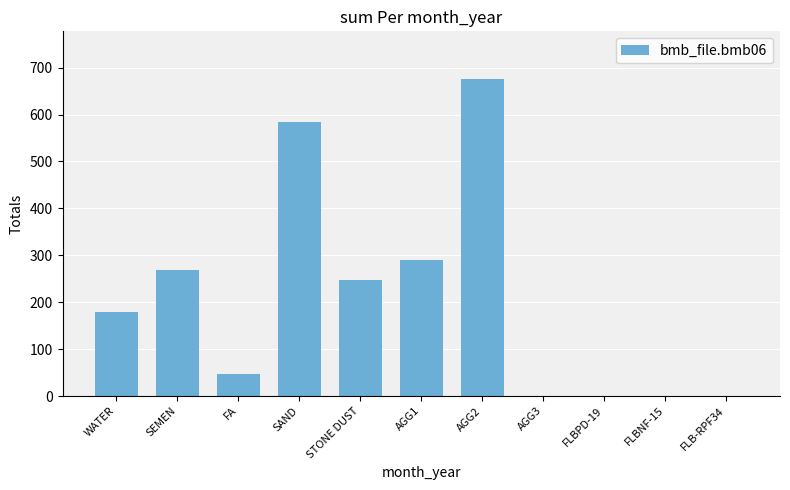

Which has a higher value, STONE DUST or FLBNF-15?

STONE DUST